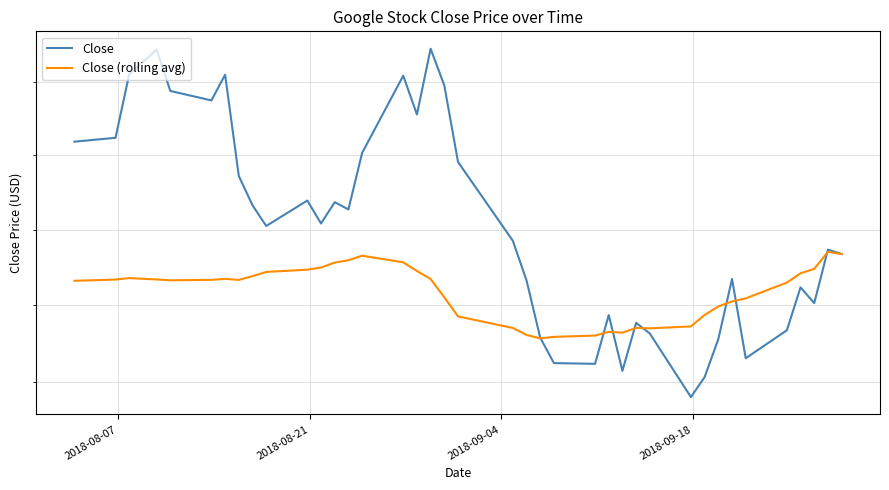

How many interior local valleys does the Close series have?

10